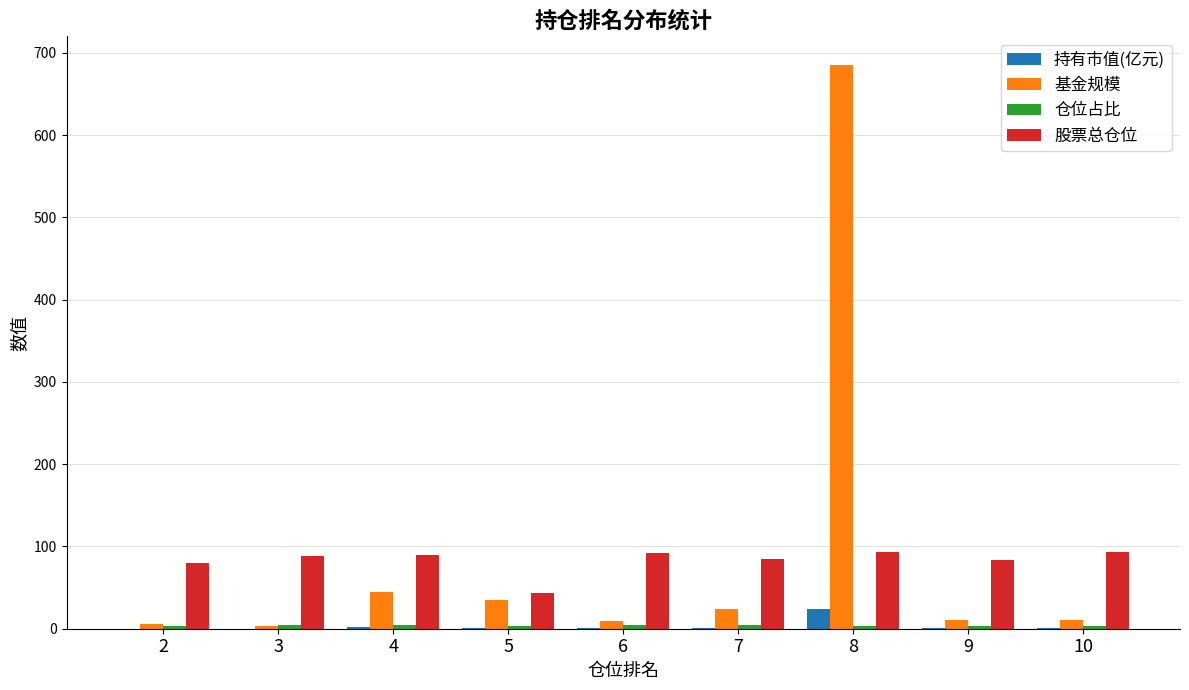

What is the highest value of the 基金规模 series?

685.9